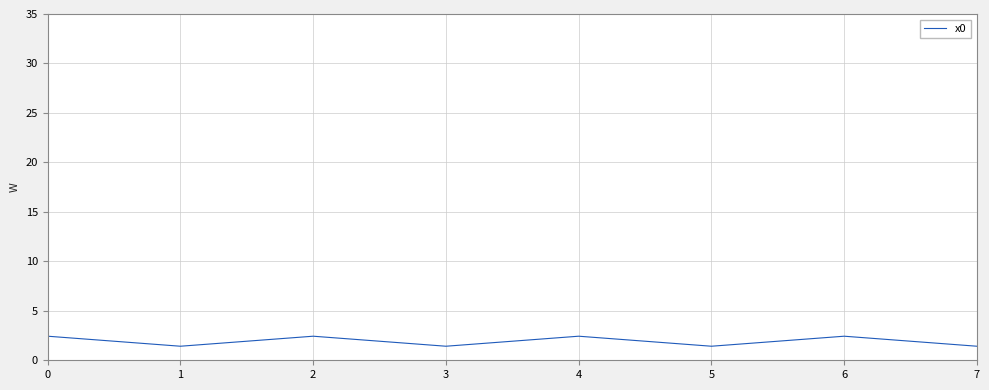

Count the number of values greater than 2.

4